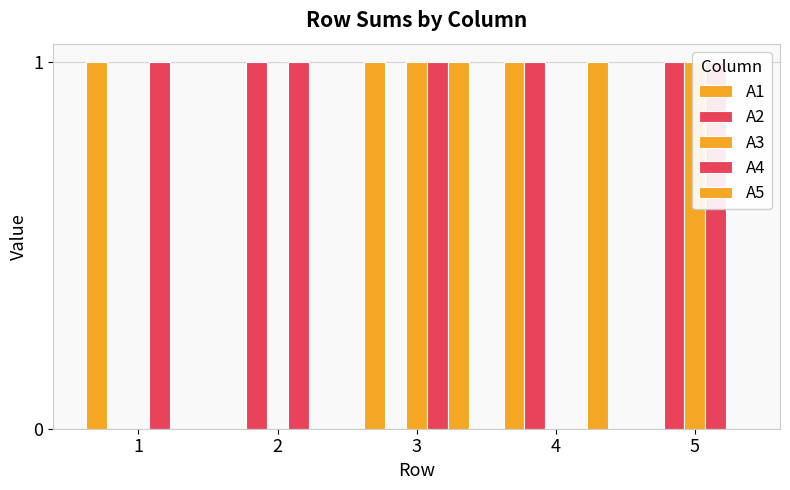

Between 1 and 4, which is larger?

1